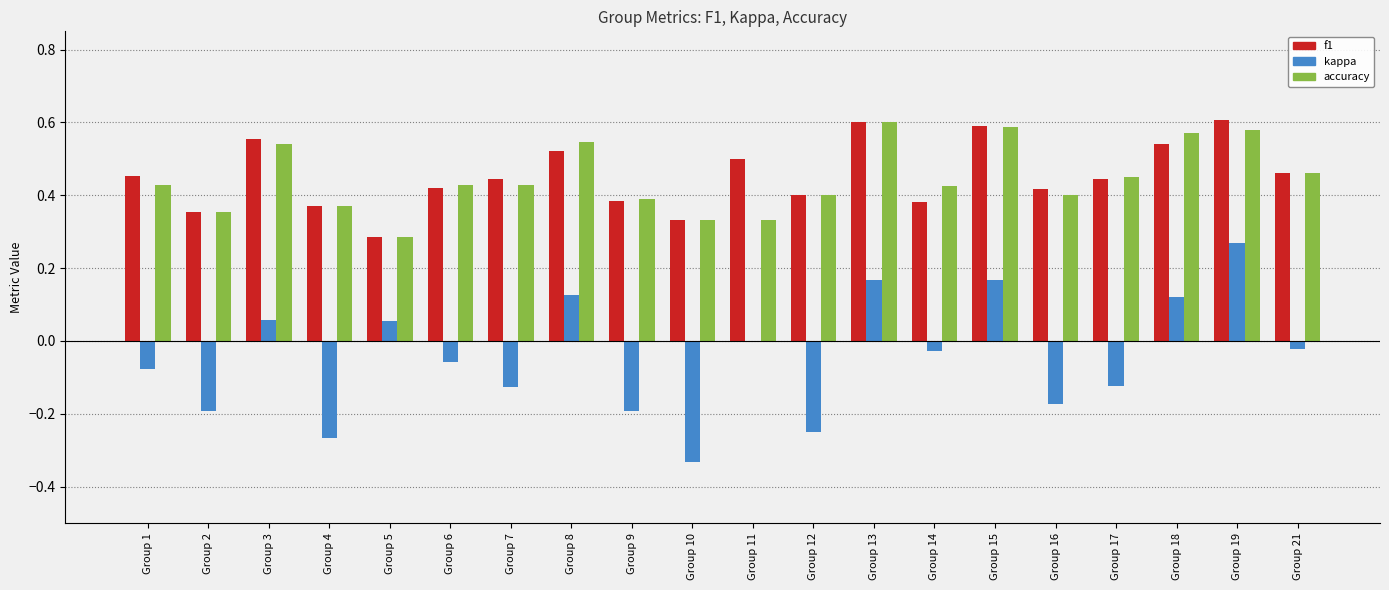

Does the chart contain stacked bars?

No